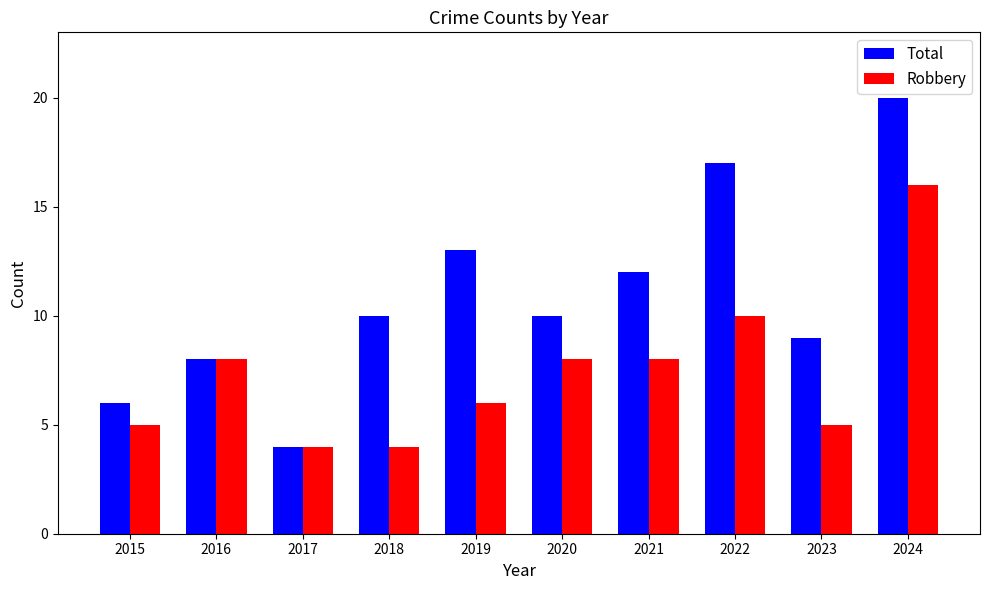

What is the difference between the highest and lowest values at 2022?

7